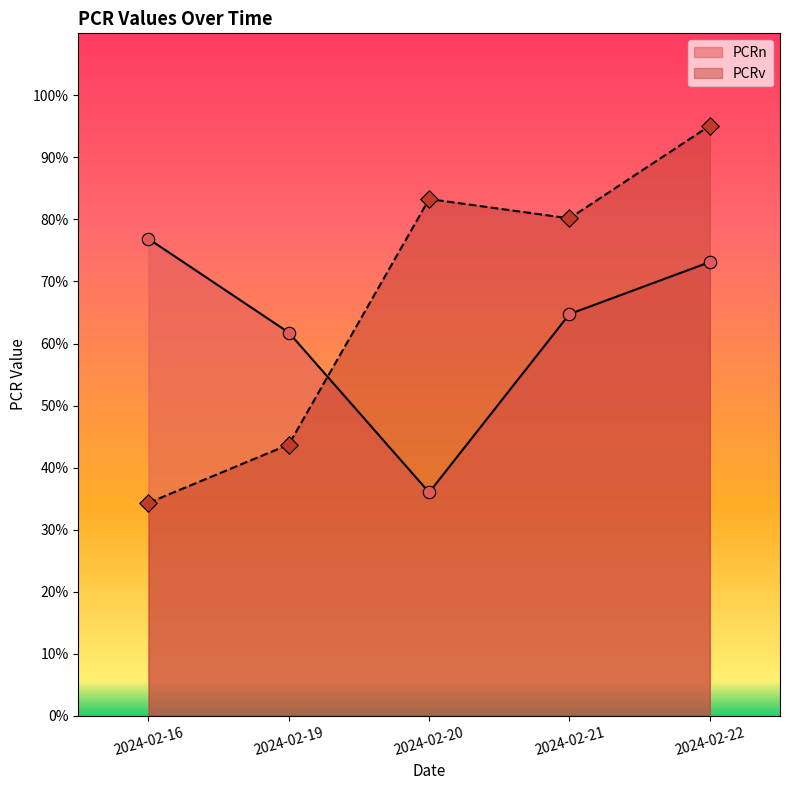

Which series reaches the minimum Y coordinate?

PCRv